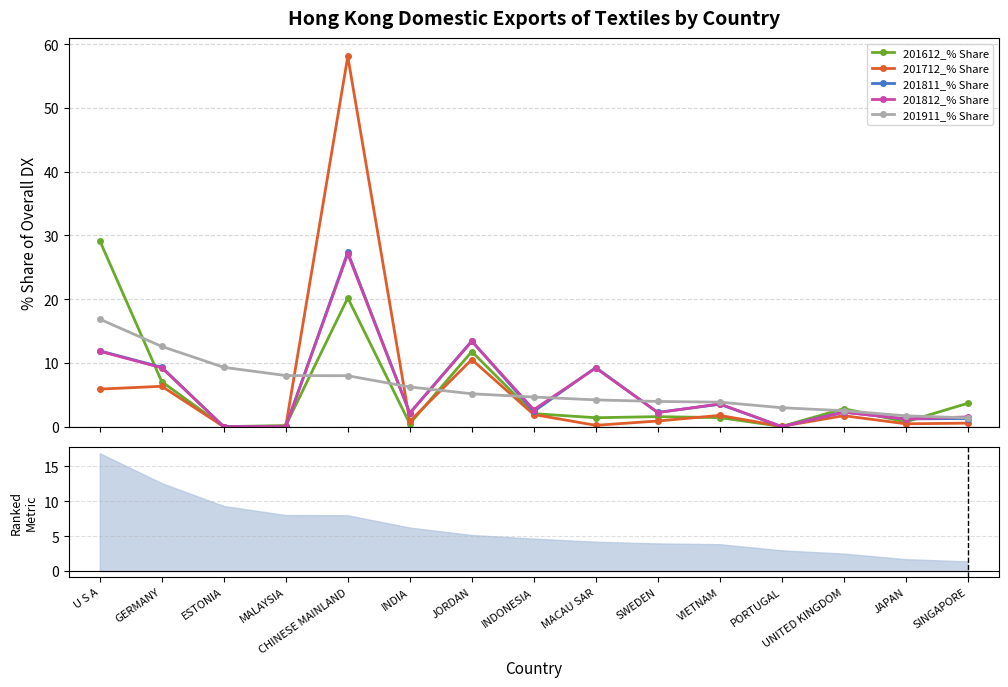

What is the maximum value shown in the chart?

58.1